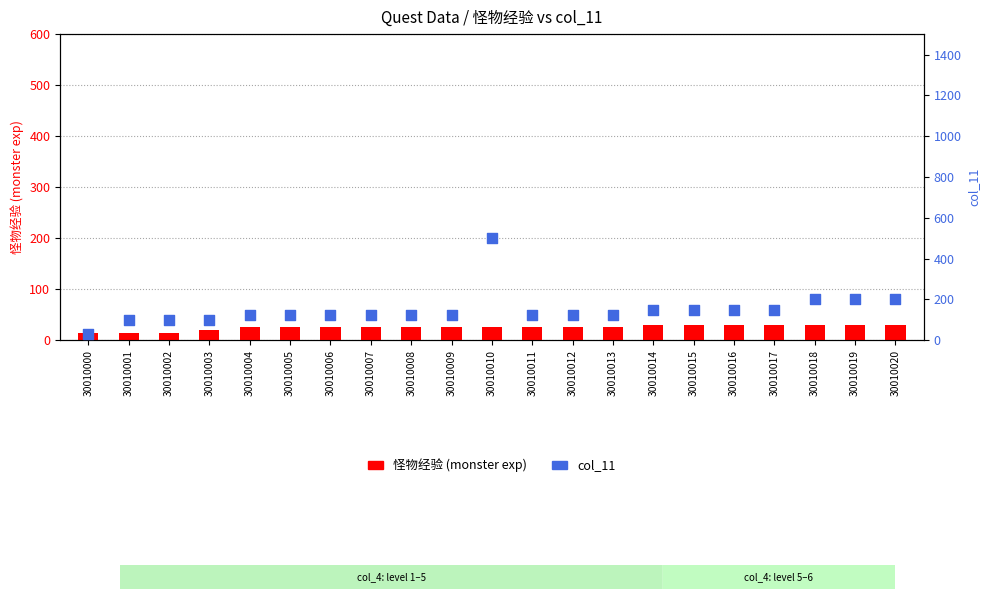

Which series contains the highest Y value?

col_11